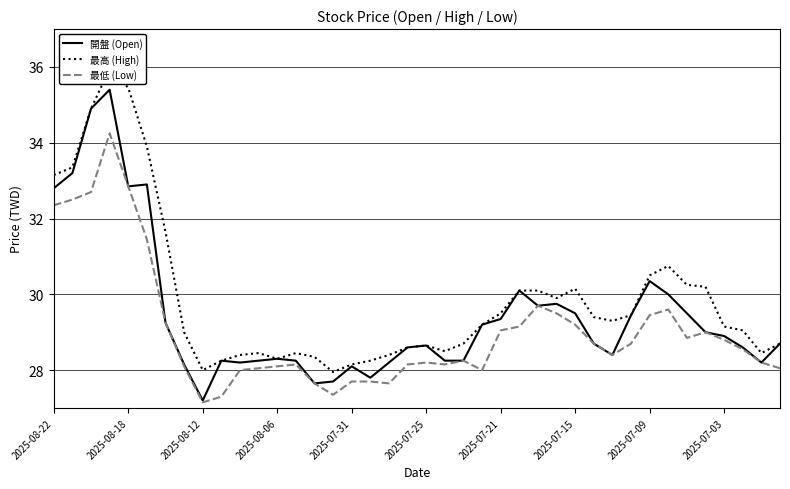

Where is 開盤 (Open) nearest to the value 31?

2025-07-09